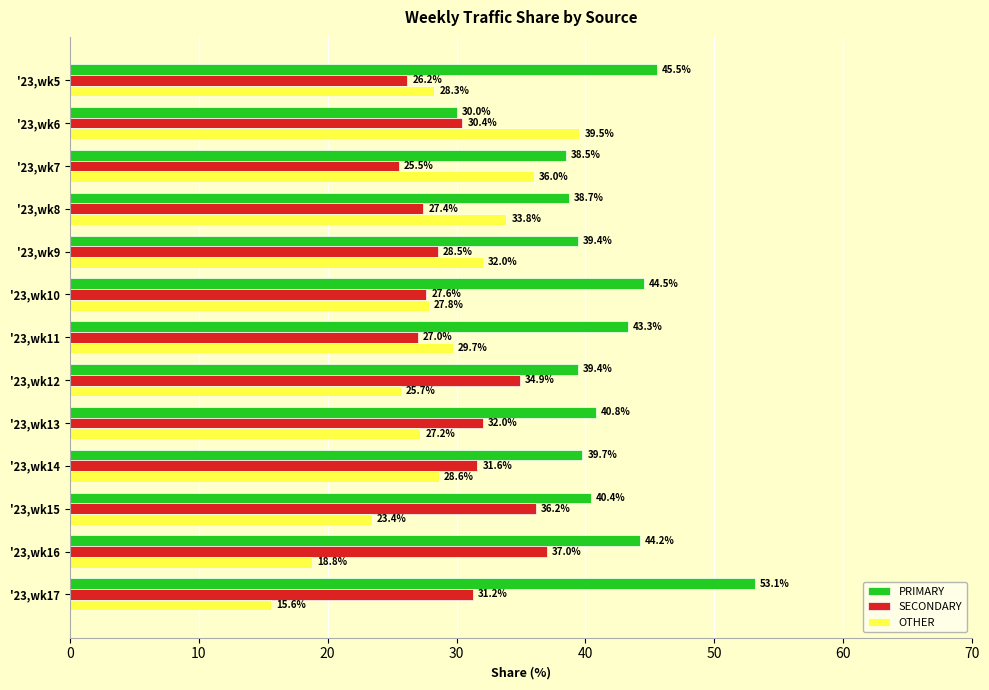

What is the approximate value of SECONDARY at '23,wk6?

30.4